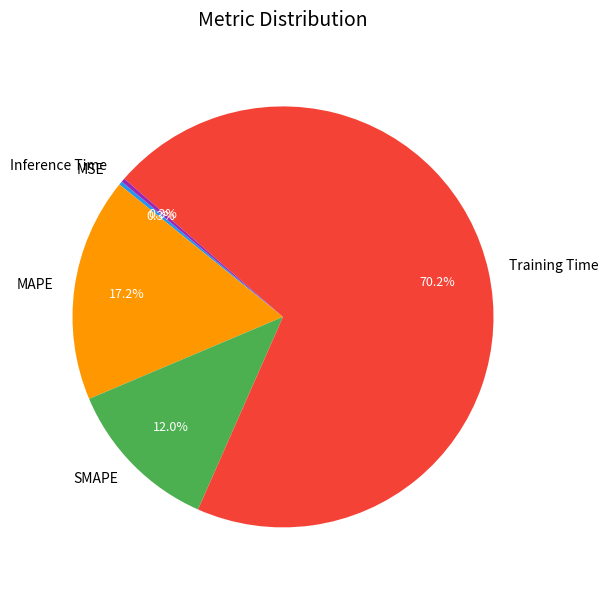

Combined, what portion of the pie is Training Time and SMAPE?

82.2%